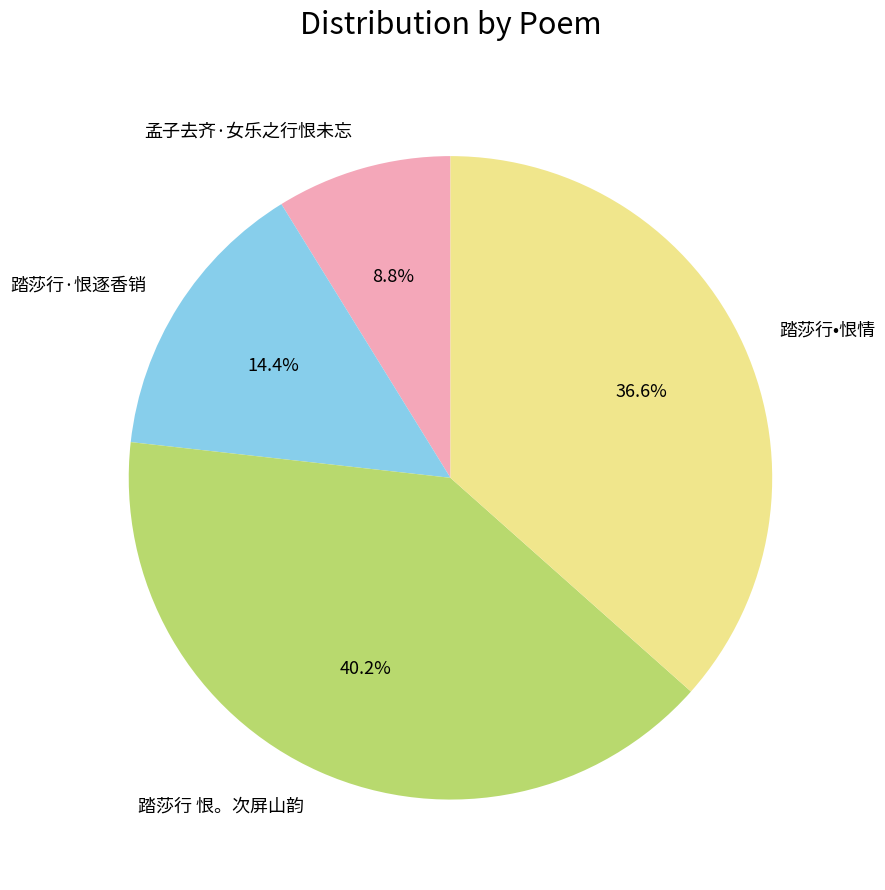

Is there a majority slice in this chart?

No